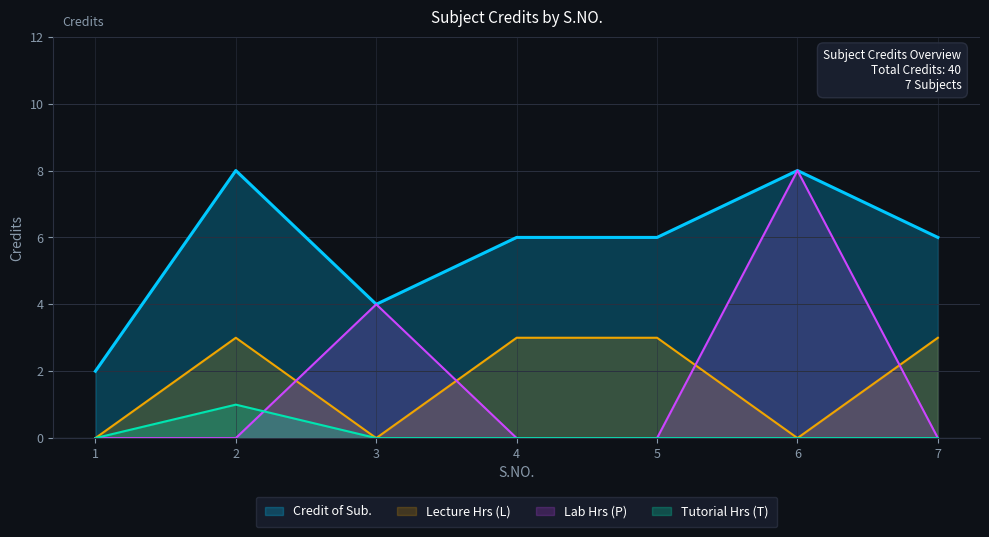

The value at 6 is 8. True or false?

True